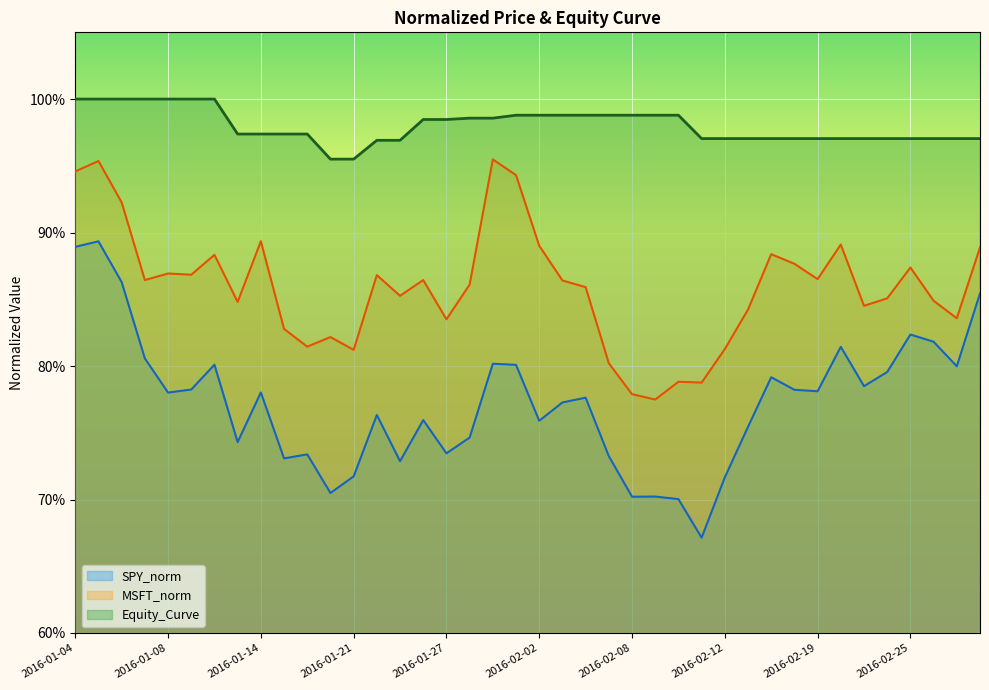

True or false: Equity_Curve has a value of 0.2 at 2016-02-22.

False